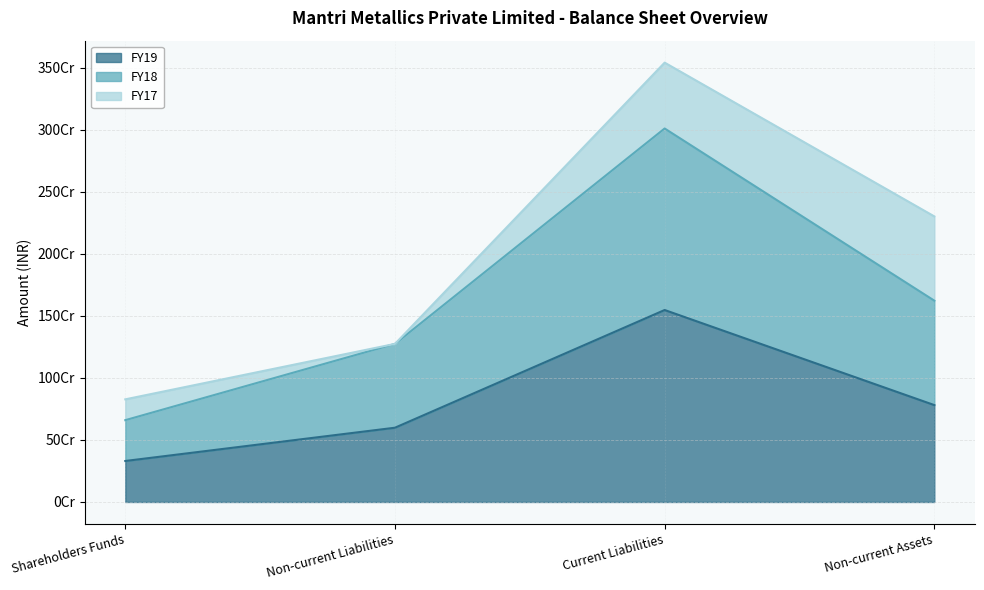

What are all the series names shown in the legend?

FY19, FY18, FY17